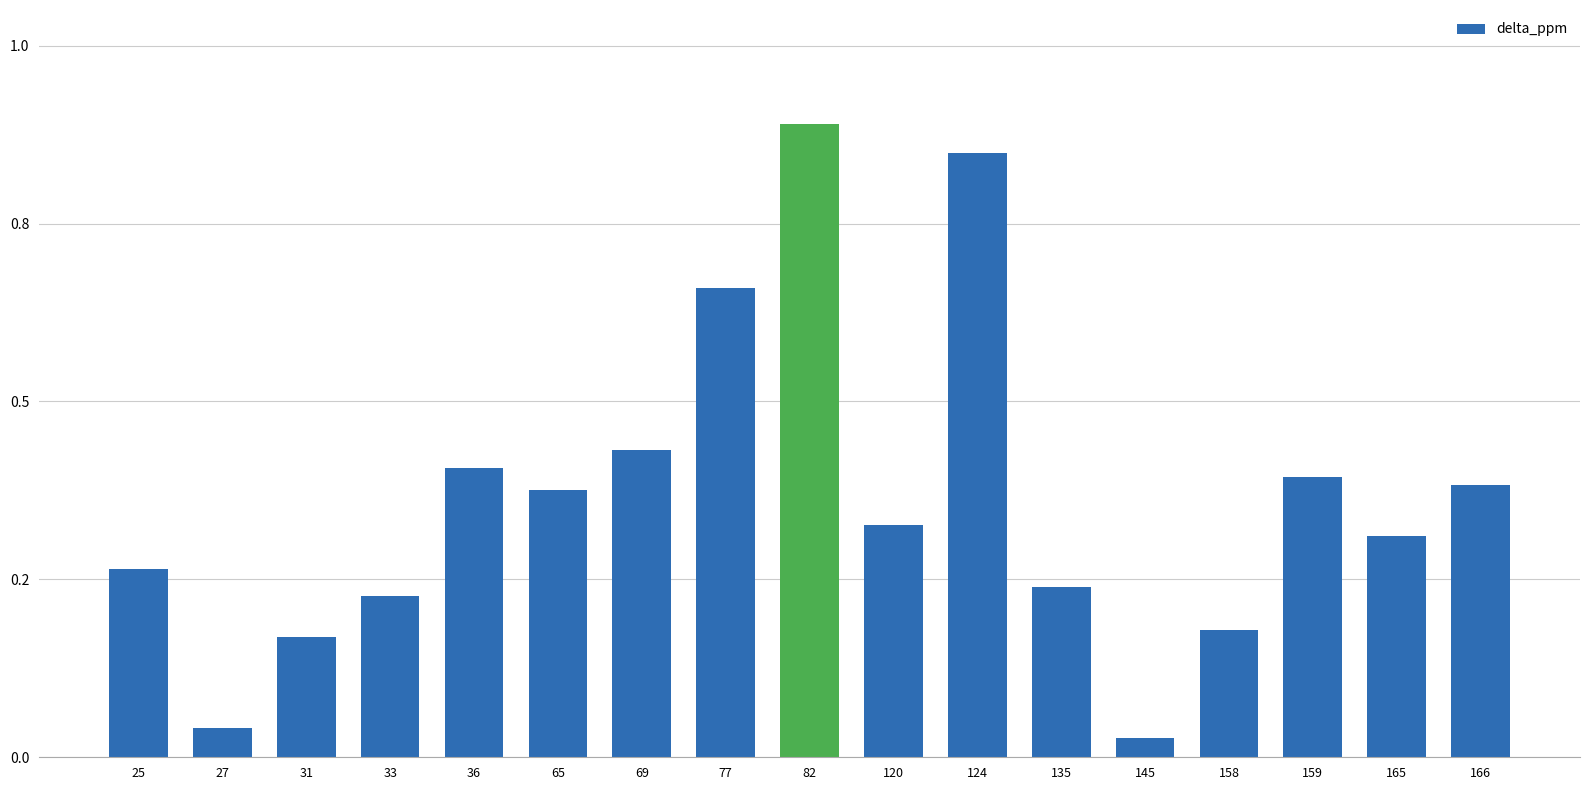

Reading left to right, list all the values displayed in this chart.

25=0.3	27=0.0	31=0.2	33=0.2	36=0.4	65=0.4	69=0.4	77=0.7	82=0.9	120=0.3	124=0.8	135=0.2	145=0.0	158=0.2	159=0.4	165=0.3	166=0.4